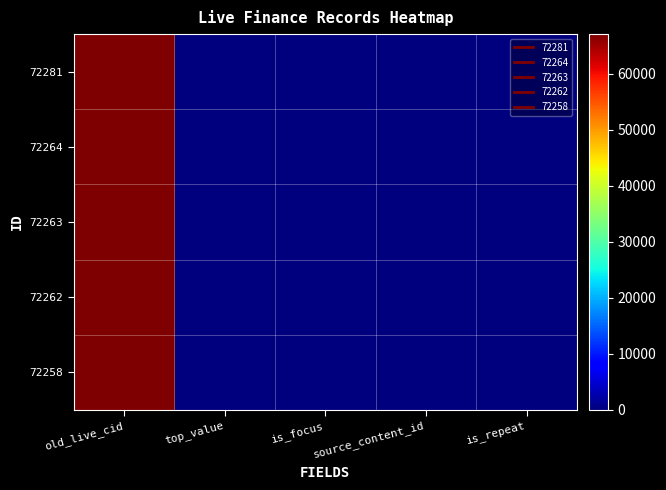

Which series has the largest total across all categories?

72281